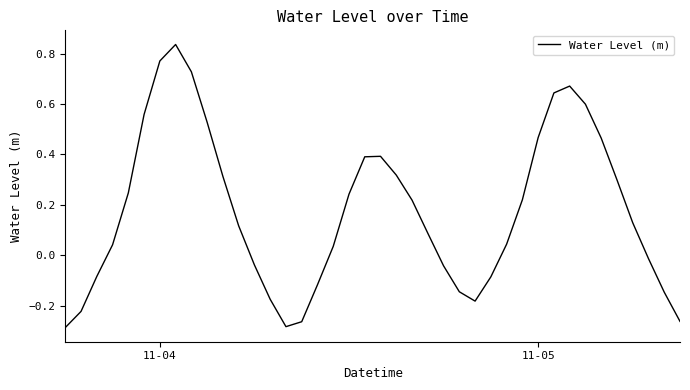

How many positive values are there?

25